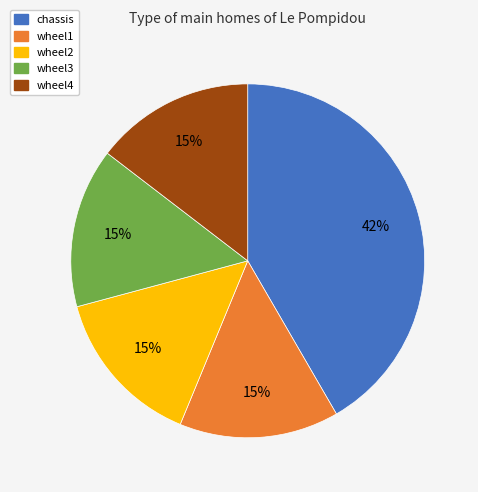

What is the largest slice in the pie chart?

chassis